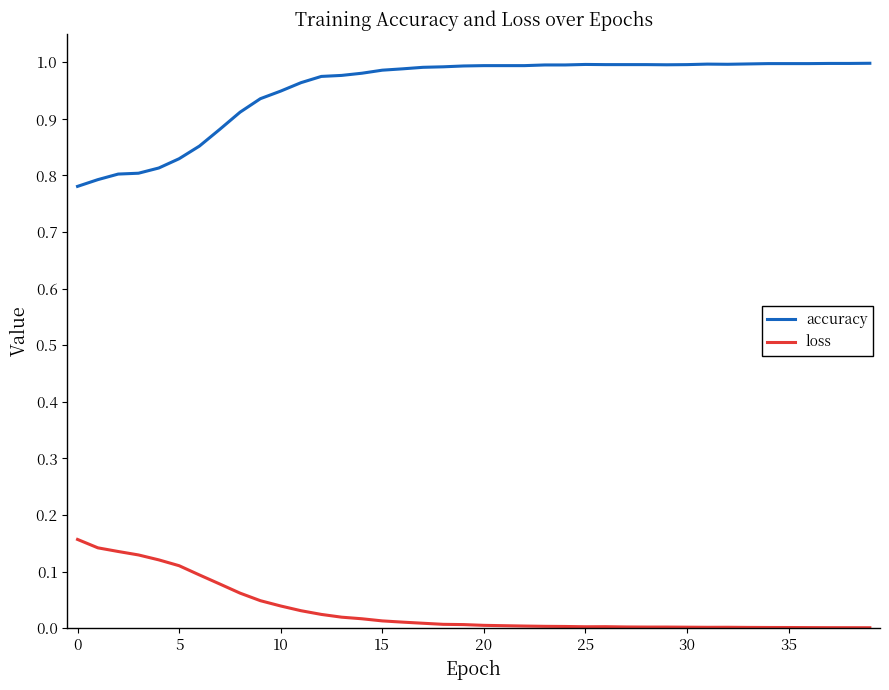

Which series has the widest spread of values?

accuracy